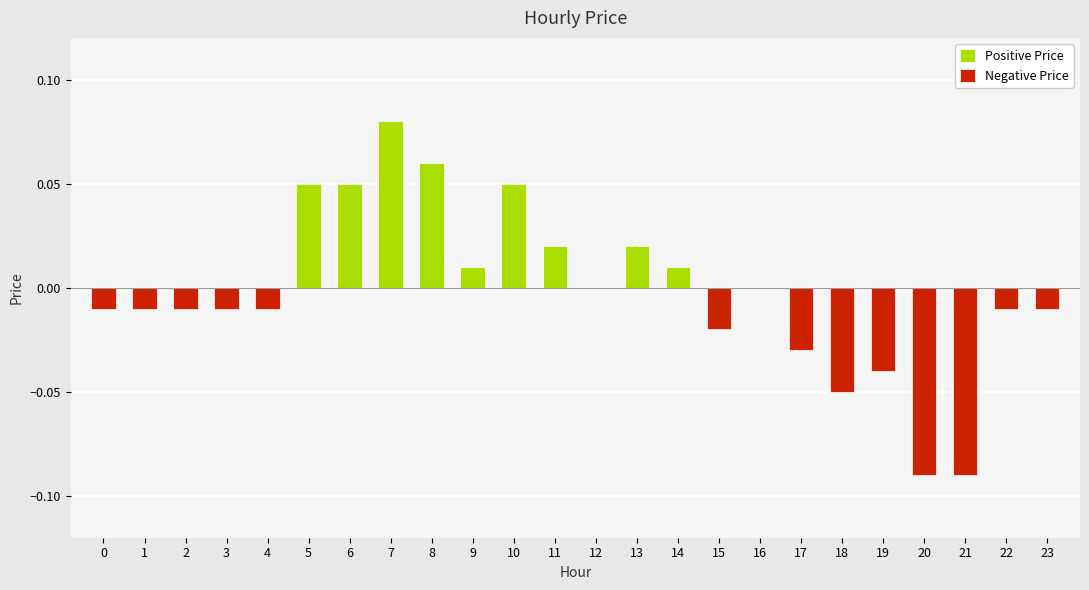

Which series has the largest range (max minus min)?

Negative Price